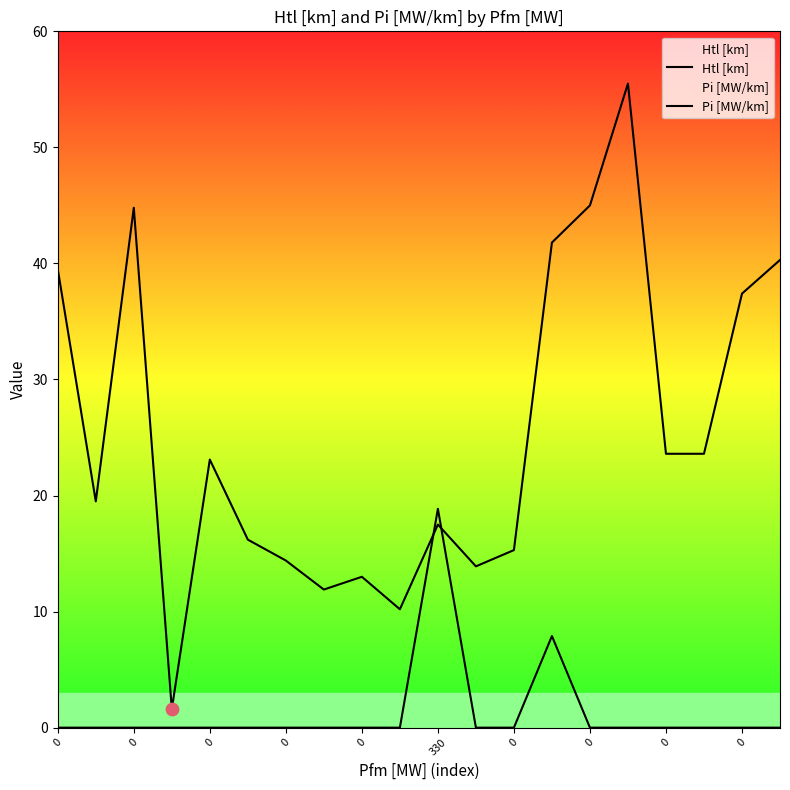

Which series has the largest Y range (max minus min)?

Htl [km]